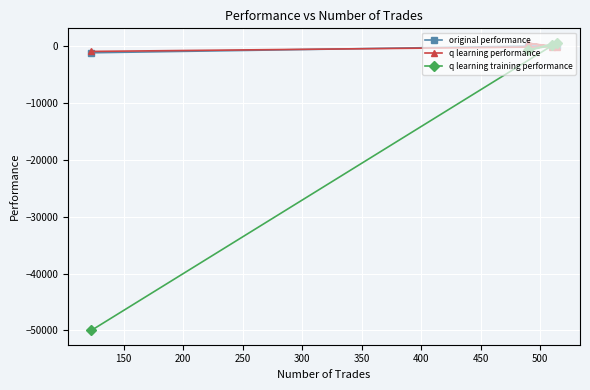

Which series has the largest range (max minus min)?

q learning training performance